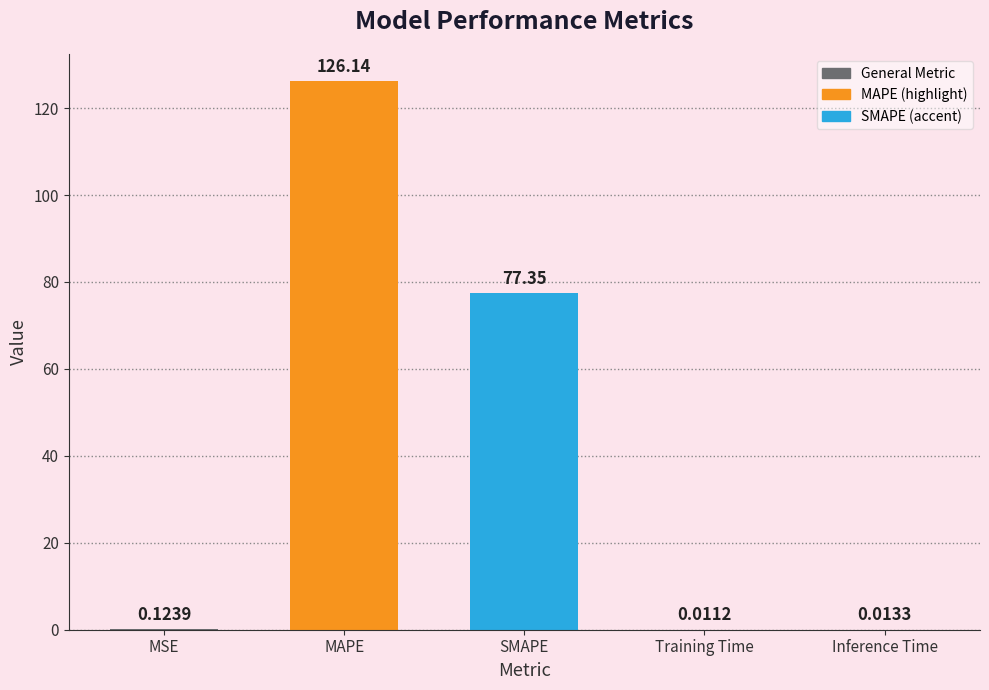

Between MSE and MAPE, which is larger?

MAPE